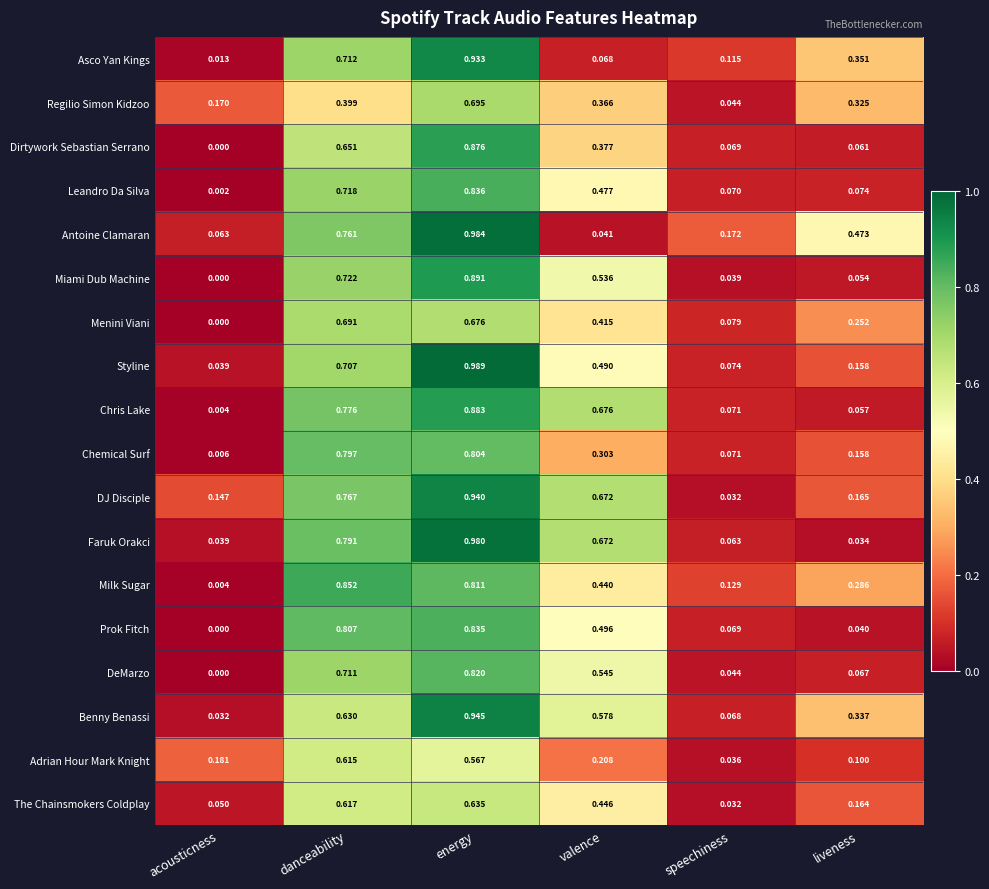

How many series are shown in this chart?

18